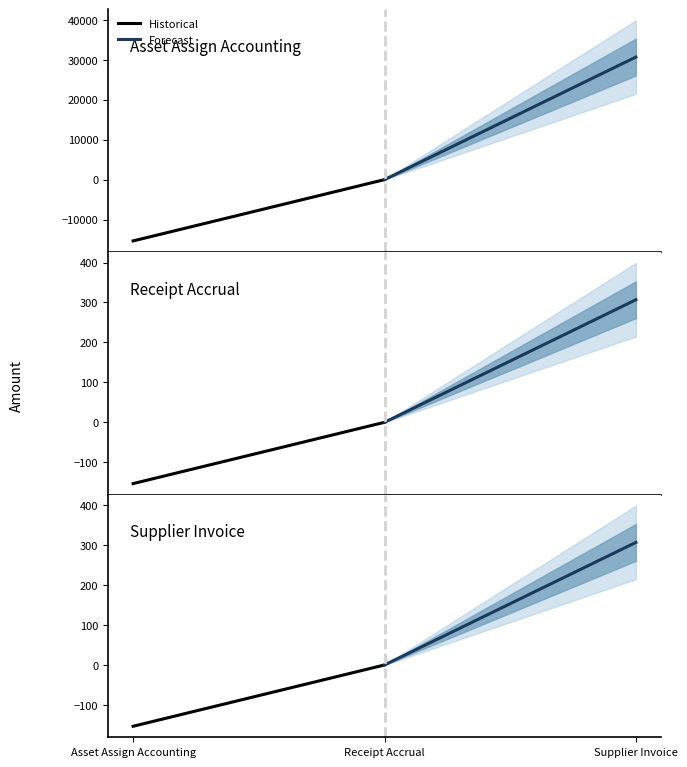

List the series in order of their overall mean, highest first.

Forecast, Historical